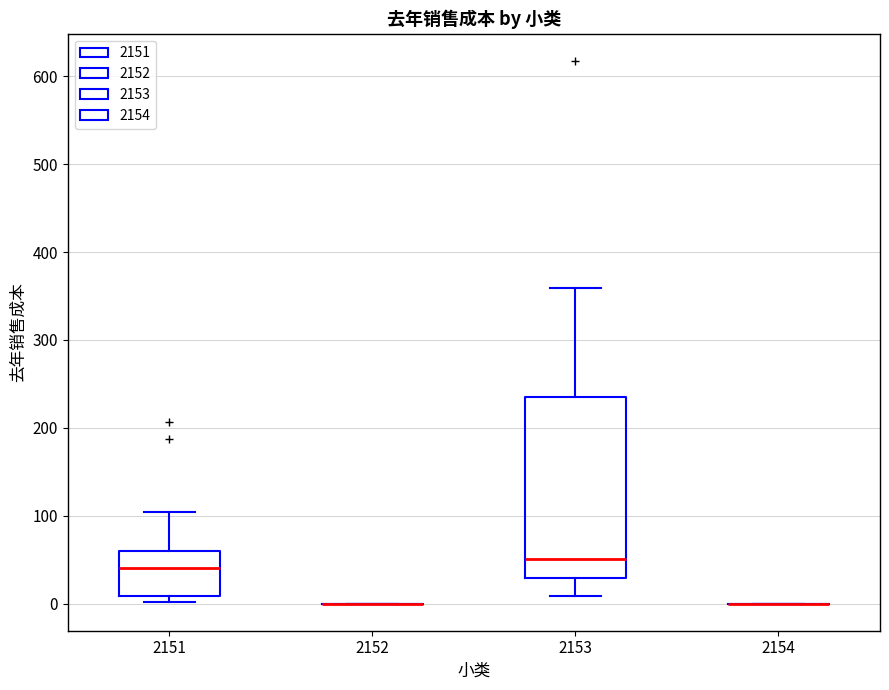

Reading left to right, transcribe this box plot: for each box, give where its median line is, the range the box spans, and where its two whiskers end, as read against the y-axis. The values are not printed on the chart, so give them approximately, as read against the axis.

2151: median 40, box 10 to 60, whiskers 0 to 100
2152: box collapsed to a line at 0, whiskers 0 to 0
2153: median 50, box 30 to 230, whiskers 10 to 360
2154: box collapsed to a line at 0, whiskers 0 to 0